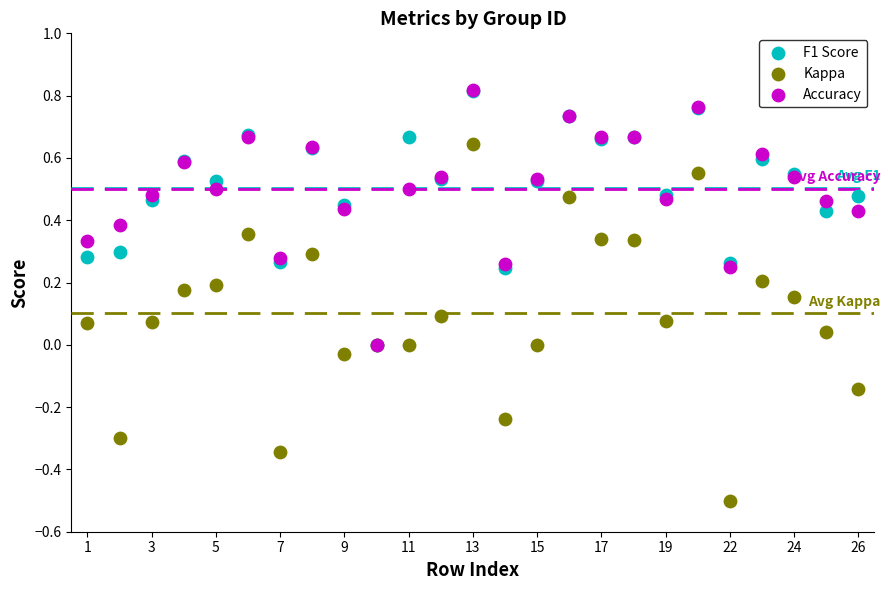

Which series has the widest spread of Y values?

Kappa